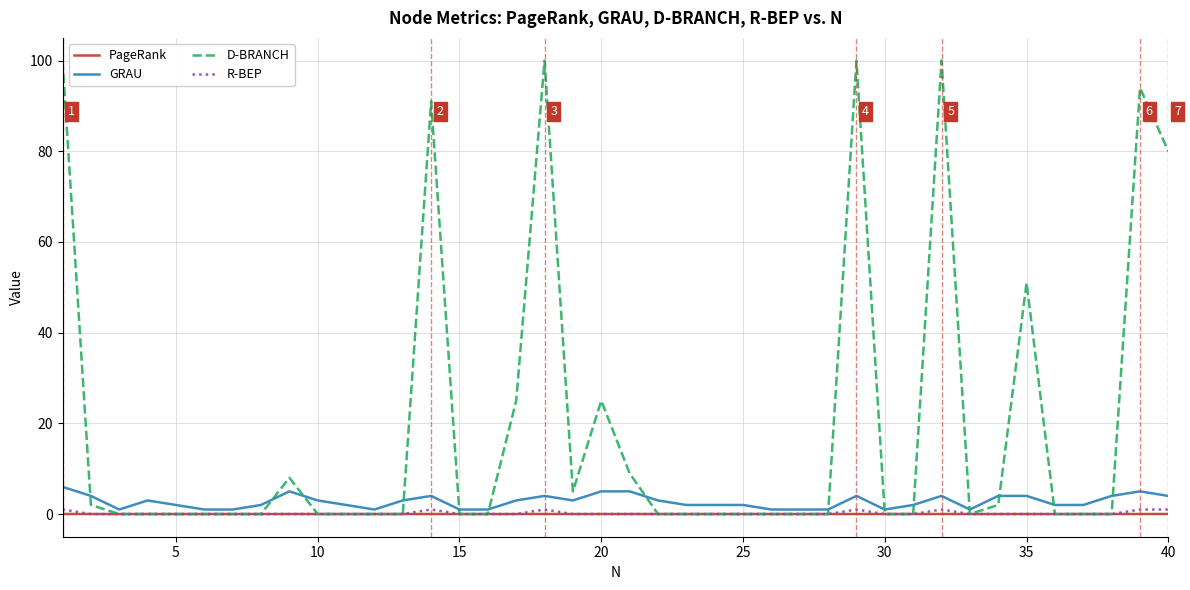

Which series has the widest spread of values?

D-BRANCH